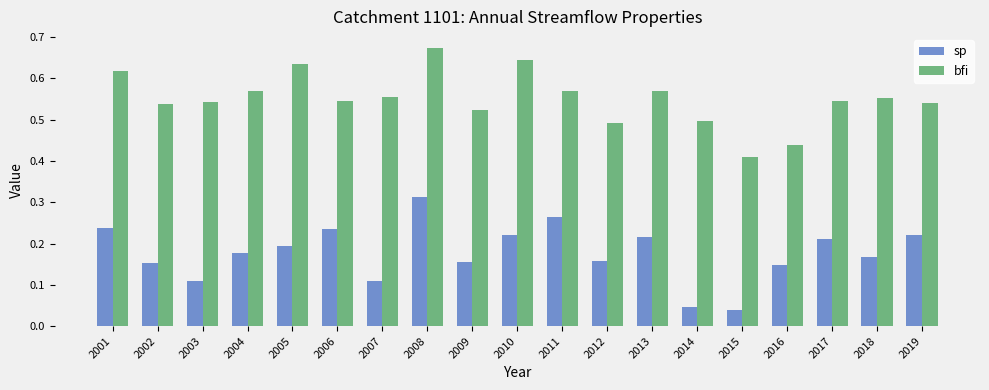

At which label does bfi reach its peak?

2008